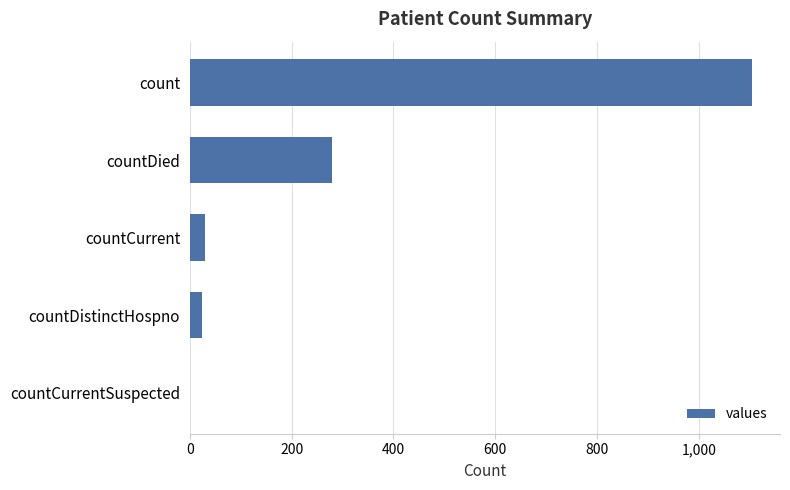

Reading top to bottom, list all the values displayed in this chart.

count=1104	countDied=279	countCurrent=29	countDistinctHospno=23	countCurrentSuspected=0